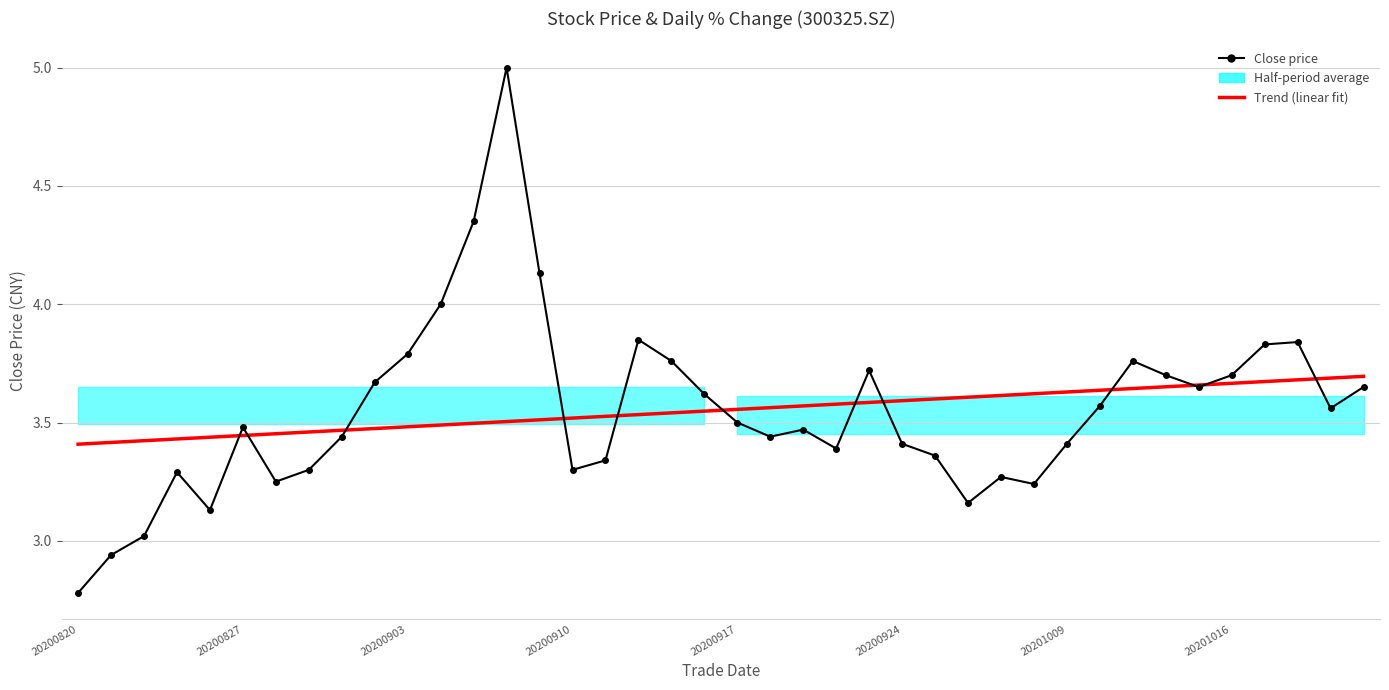

Is the value of Trend (linear fit) at 33 greater than the value of Close price at 28?

Yes